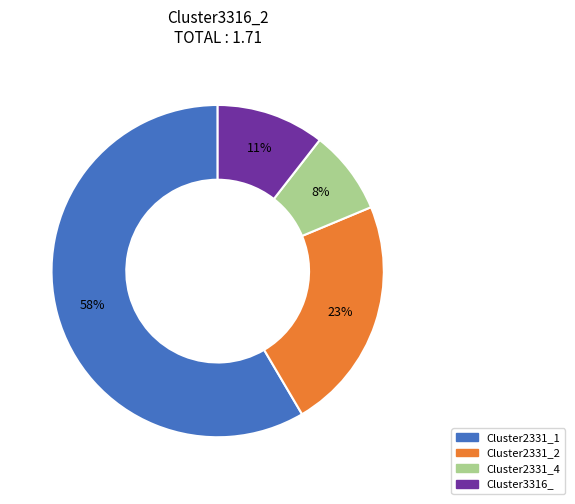

To the nearest percent, what is the difference between the largest and smallest slice percentages?

50%